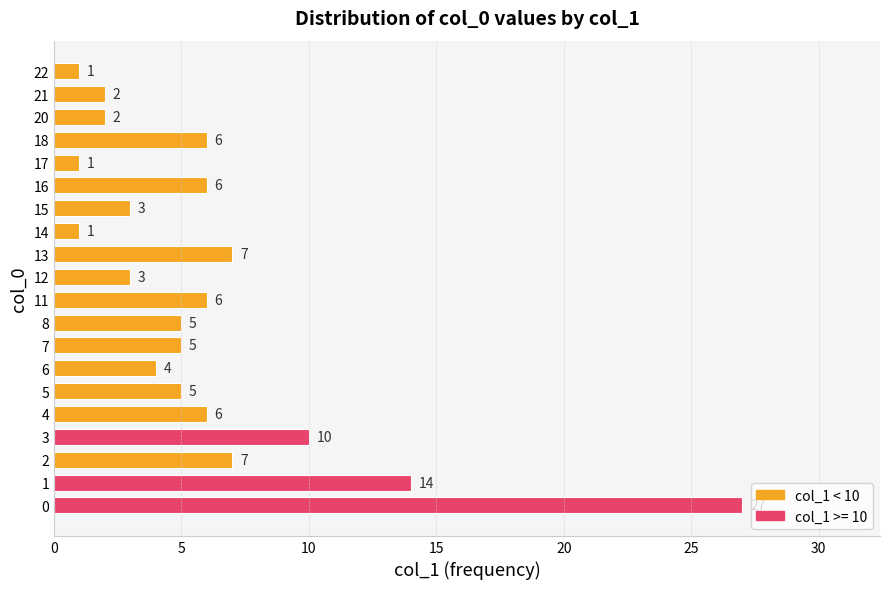

What is the maximum value shown in the chart?

27